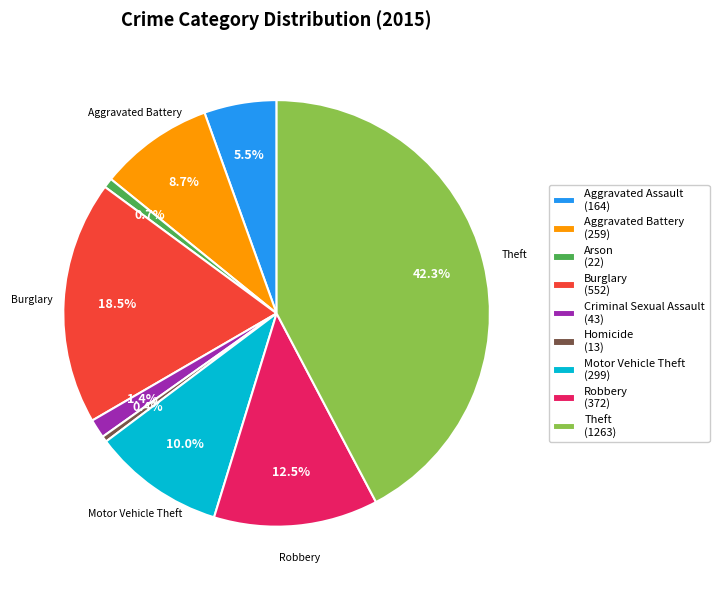

To the nearest percent, what portion does Motor Vehicle Theft represent?

10%